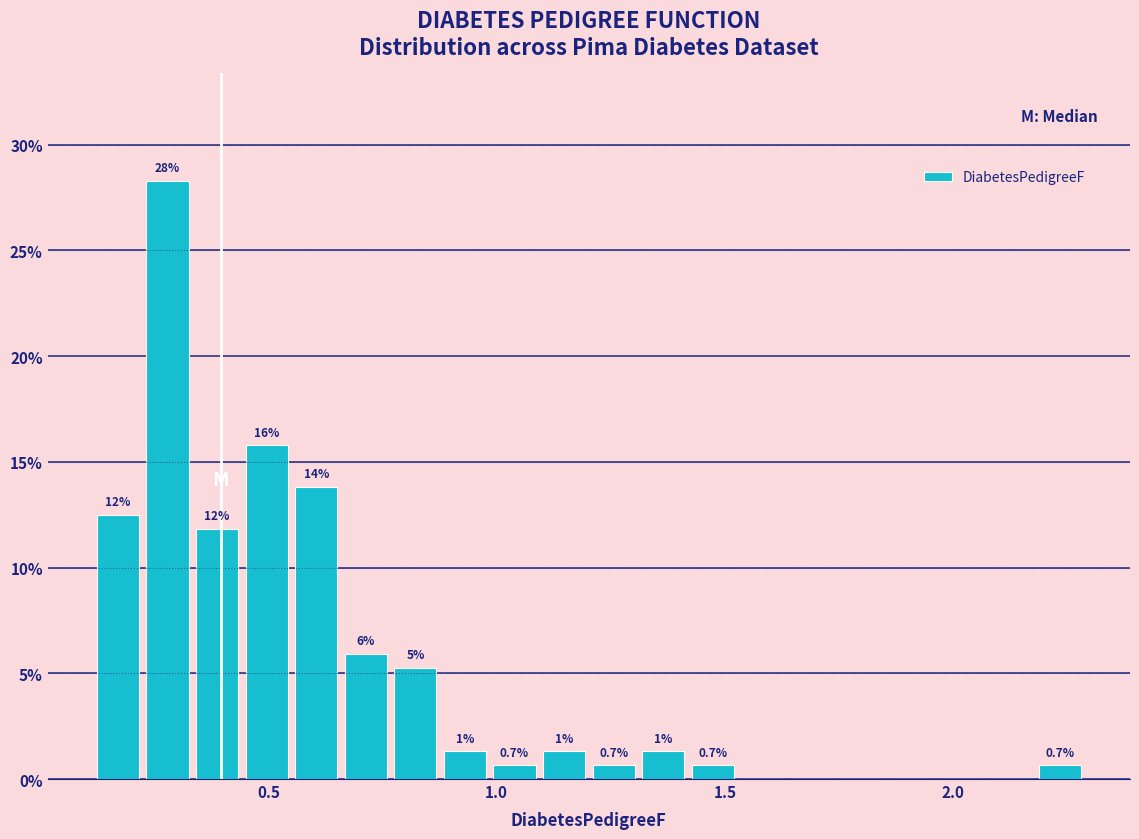

Read against the x-axis, roughly where is the centre of the tallest bar?

0.30